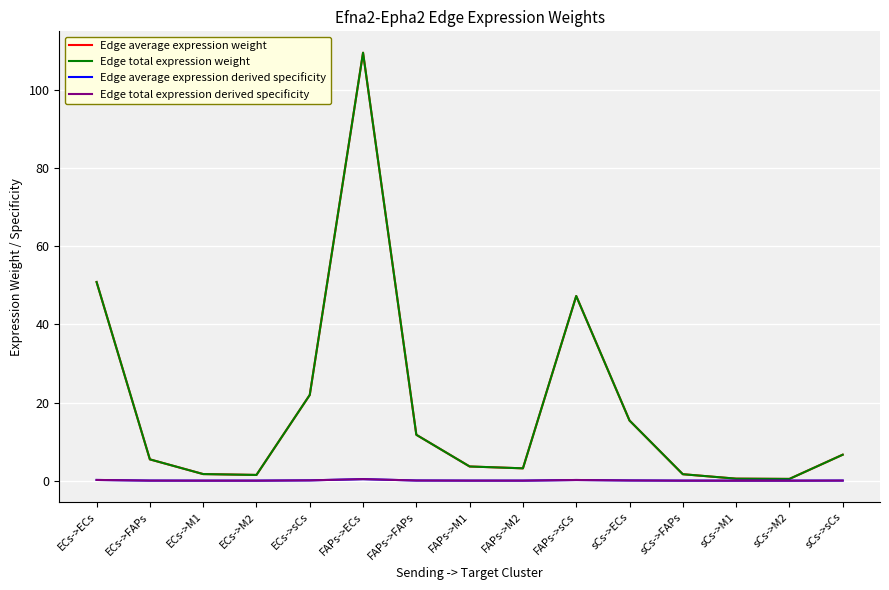

At which category does Edge total expression derived specificity reach its first local peak?

FAPs->ECs